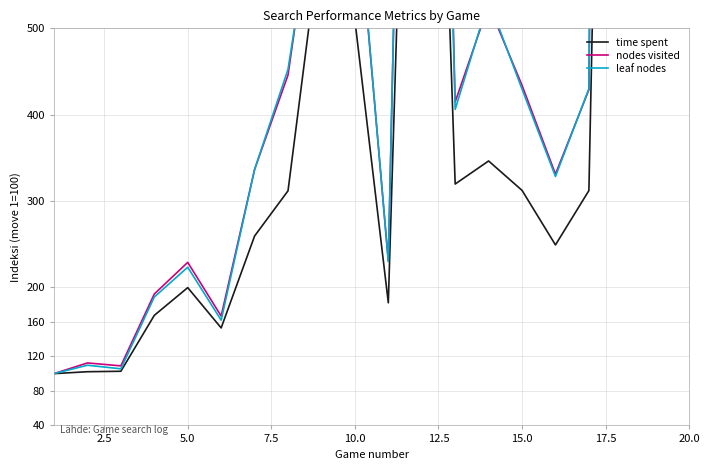

At how many categories does at least one series exceed 3337?

1